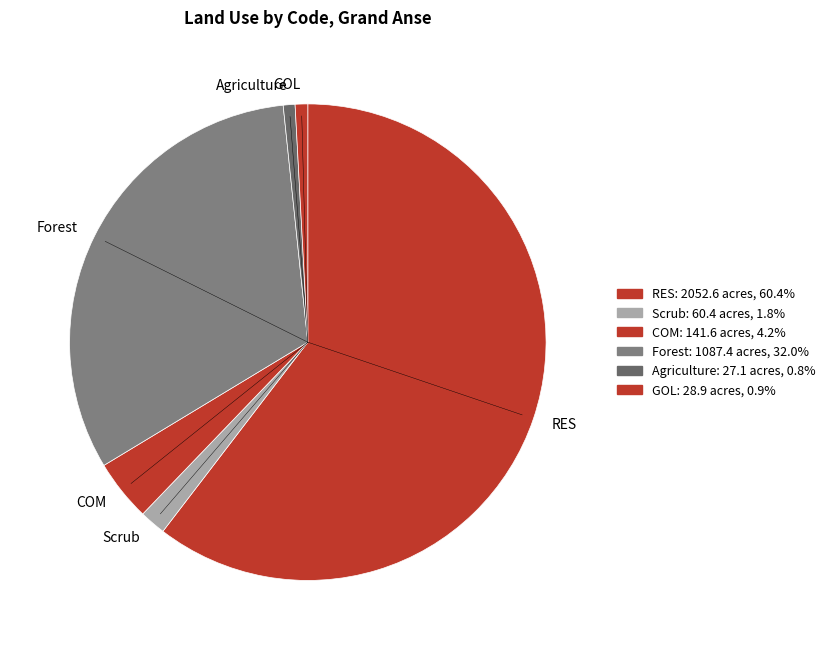

How many segments does this pie chart have?

6